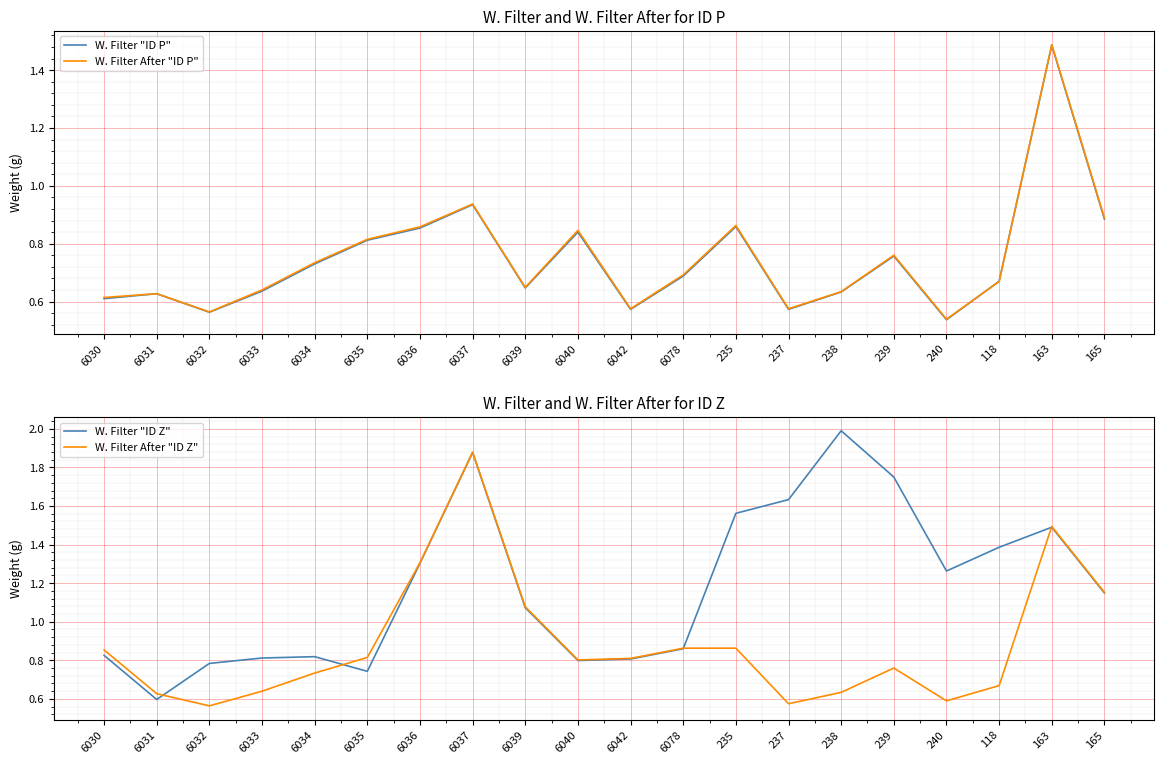

Rank the series at 237 from lowest to highest value.

W. Filter "ID P", W. Filter After "ID P", W. Filter After "ID Z", W. Filter "ID Z"